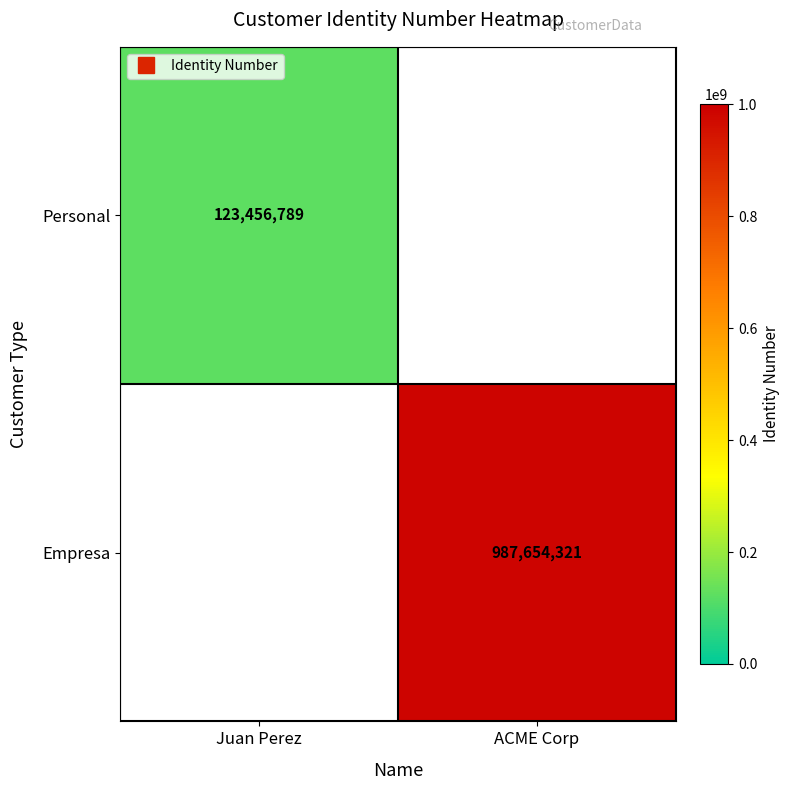

Is the value of Empresa at Juan Perez greater than the value of Personal at Juan Perez?

No